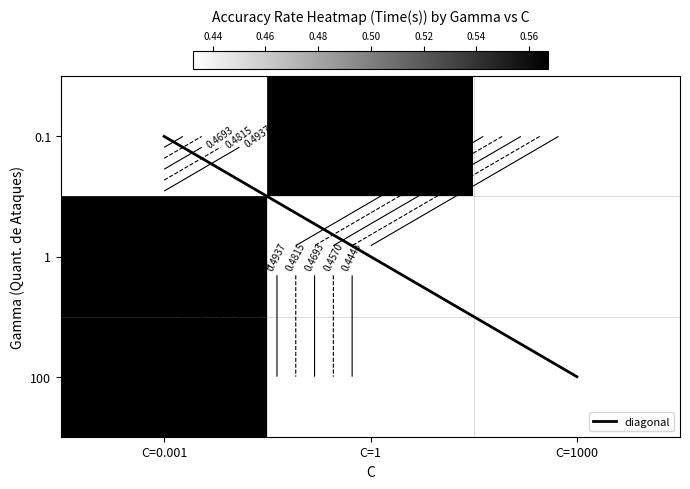

Rank the categories by 0.001 value from highest to lowest.

C=0.001, C=1, C=1000